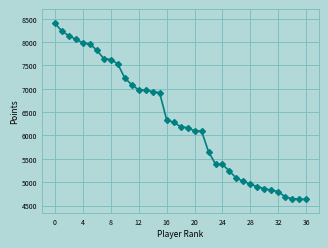

What is the value of the 10th point from the left?

7535